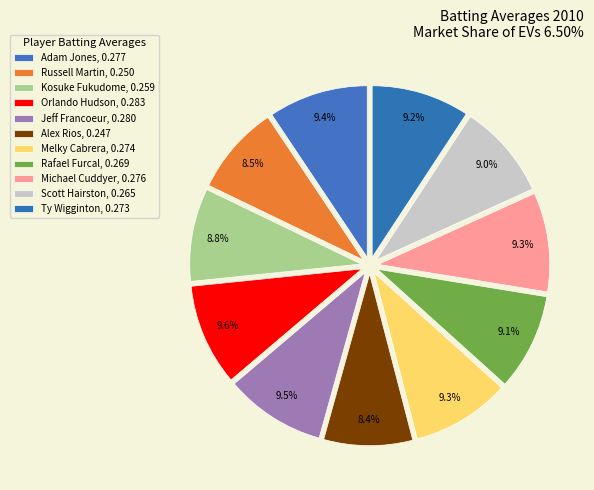

Count the number of slices in the pie.

11